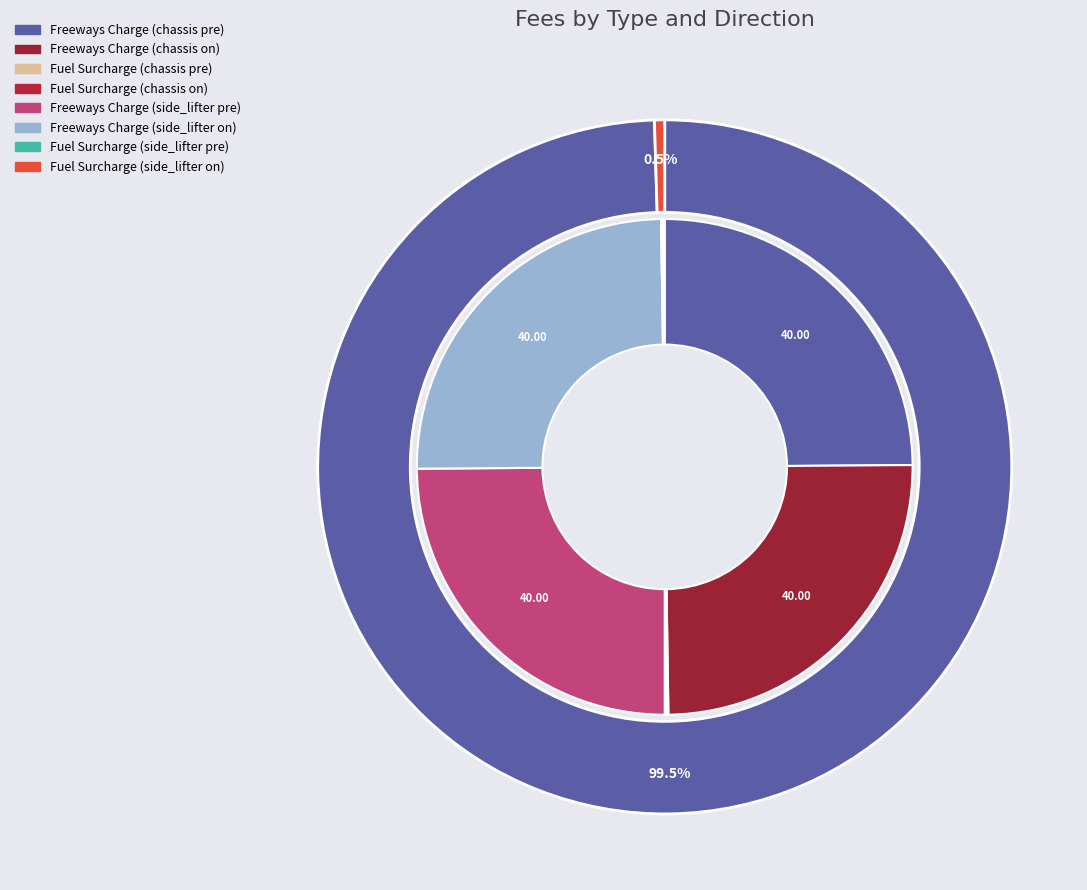

Combined, what portion of the pie is Freeways Charge (side_lifter pre) and Freeways Charge (chassis on)?

49.8%